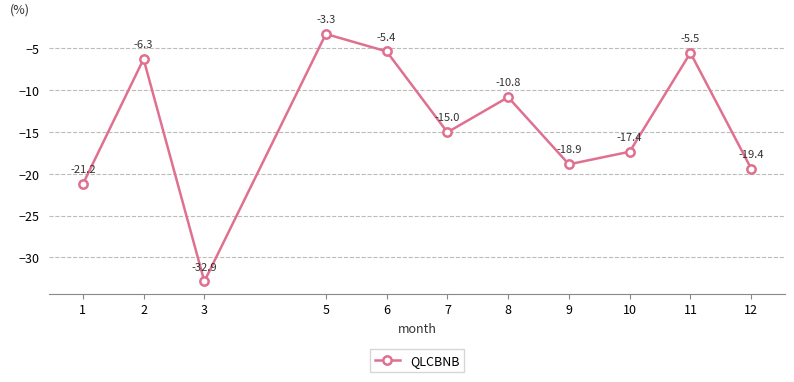

At which label is the value closest to -18?

10